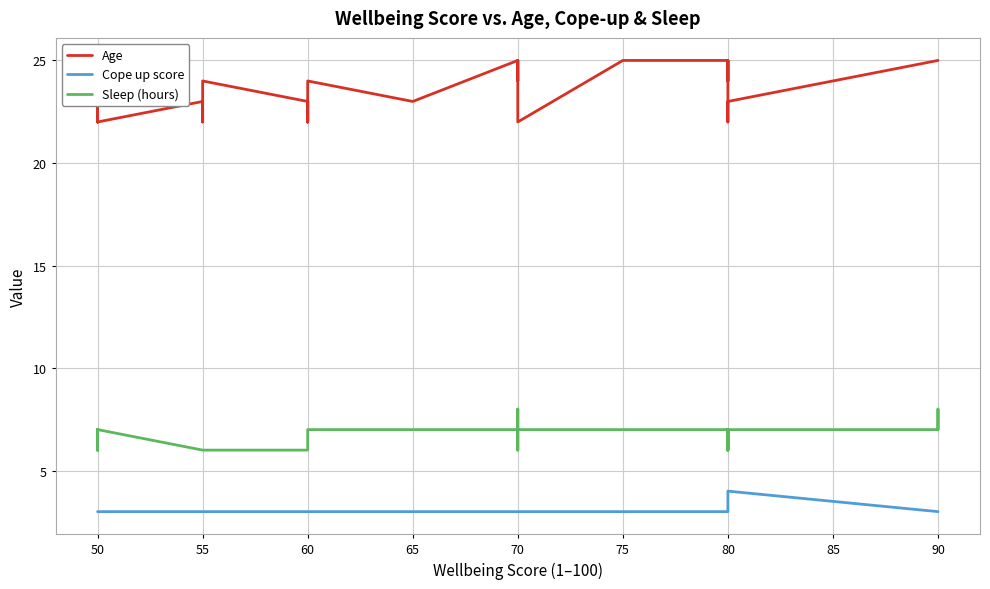

What is the smallest value displayed?

3